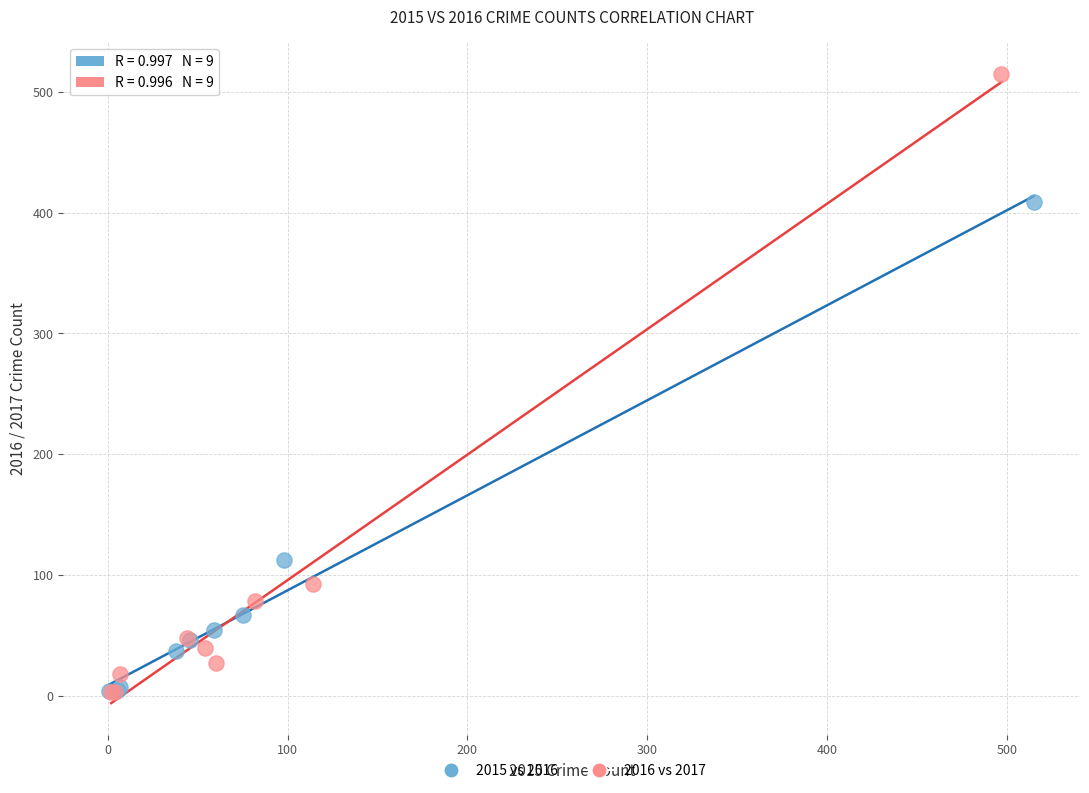

Which series reaches the maximum Y coordinate?

2016 vs 2017